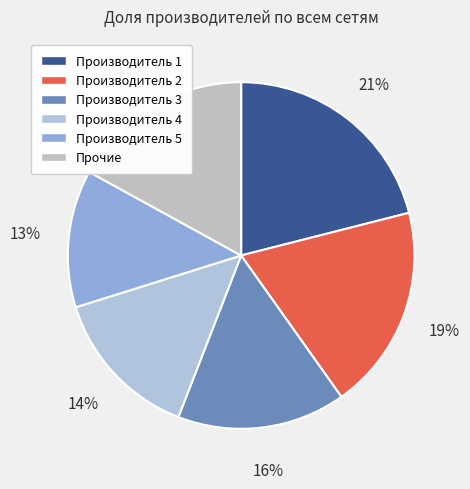

How many segments does this pie chart have?

6